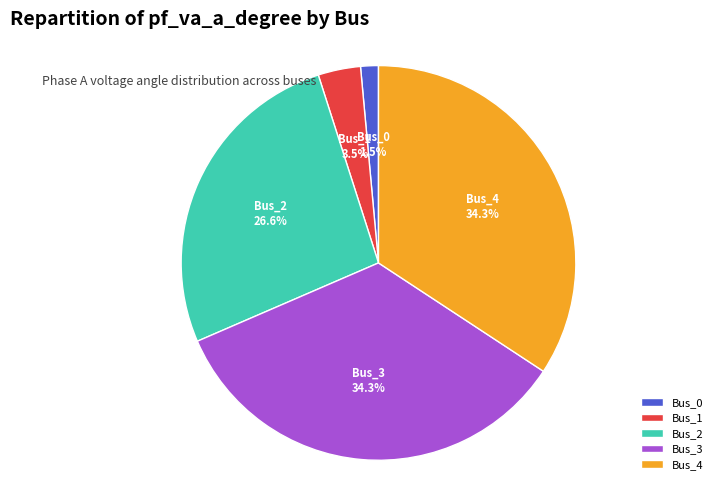

To the nearest percent, what is the combined percentage of Bus_1 and Bus_2?

30%